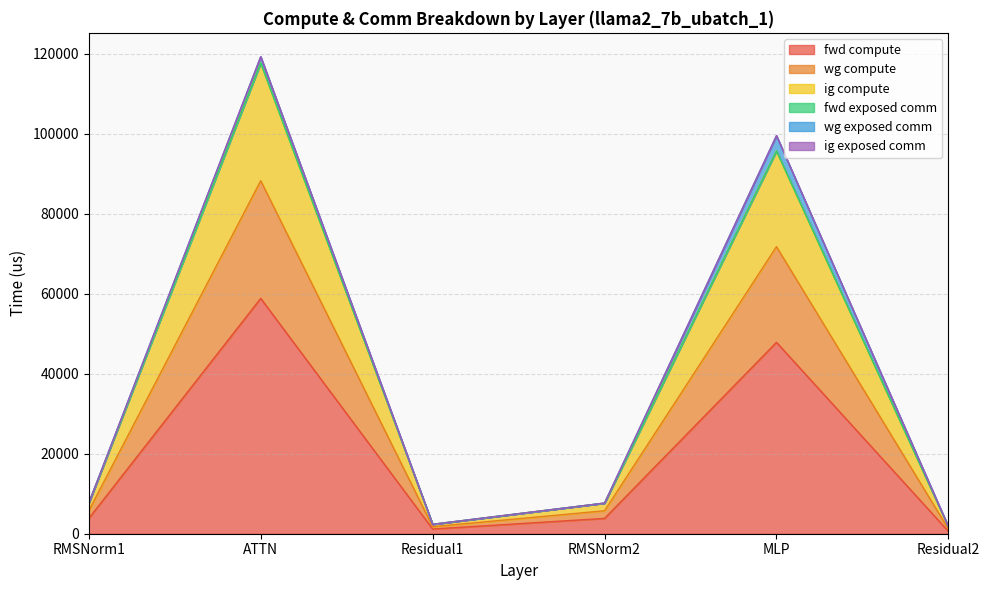

Does the chart have visible grid lines?

Yes